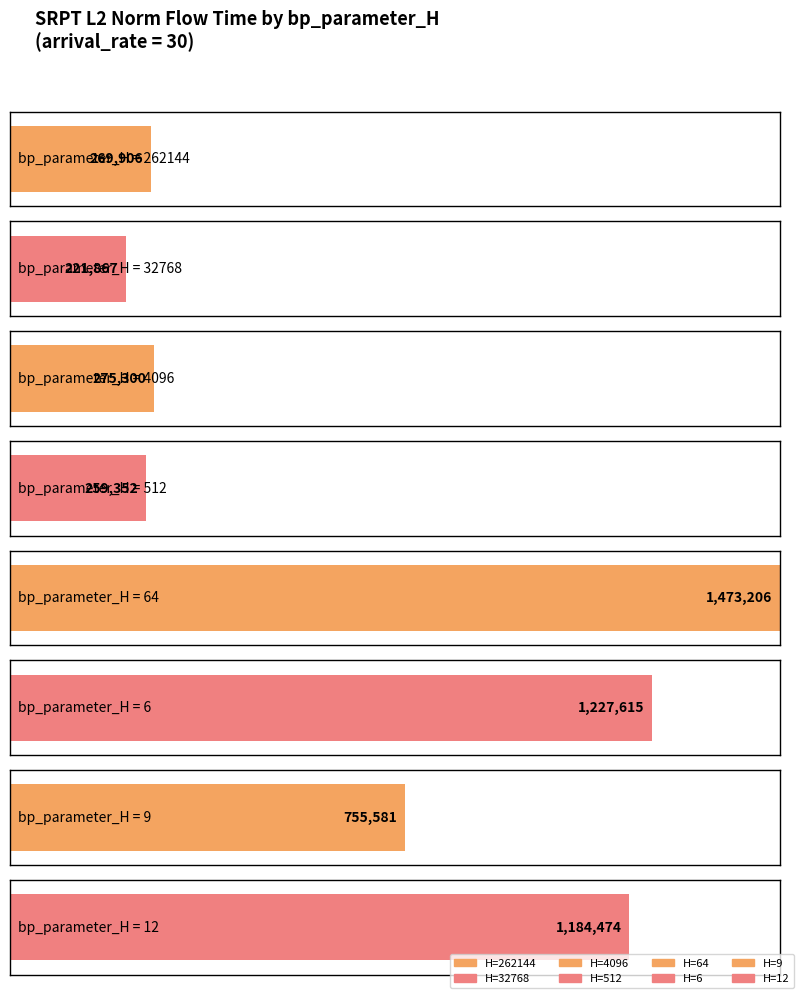

Is it true that the value at 64 is 742014.2?

False